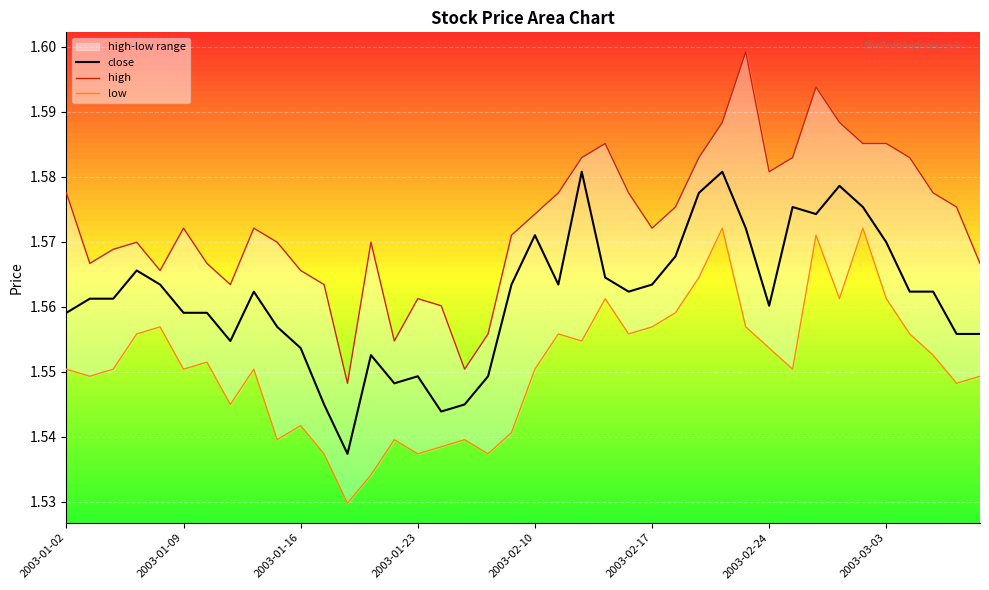

True or false: close and low intersect in this chart.

False